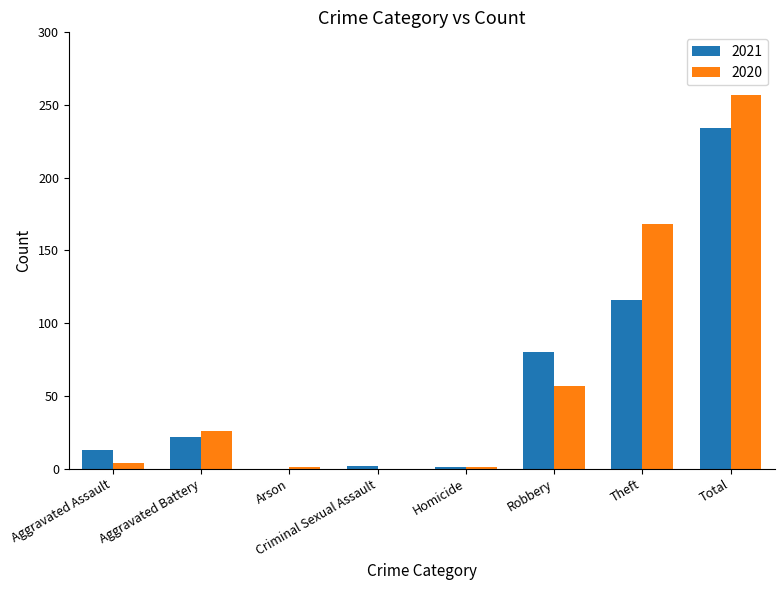

At which label is 2020 closest to 128?

Theft